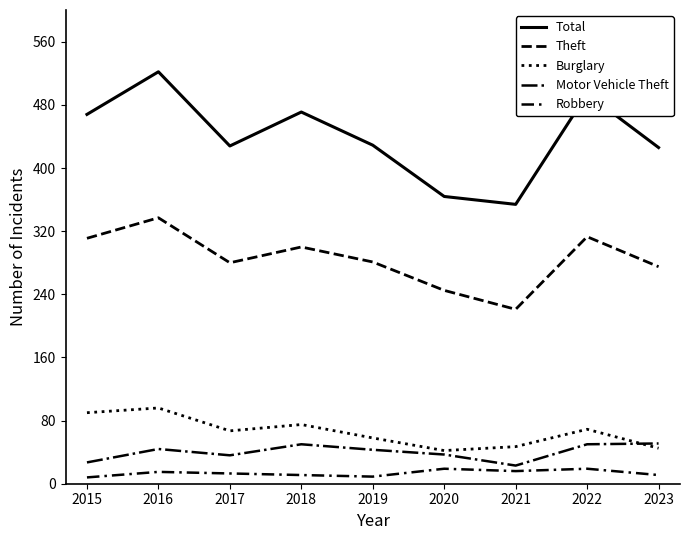

Which category has the highest value in the Motor Vehicle Theft series?

2023